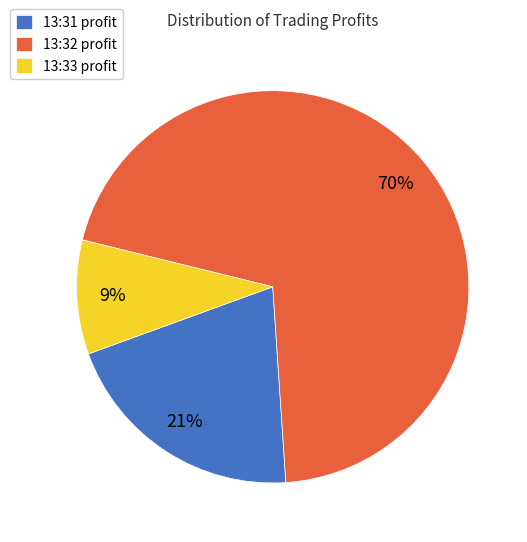

To the nearest percent, what is the average slice percentage?

33%